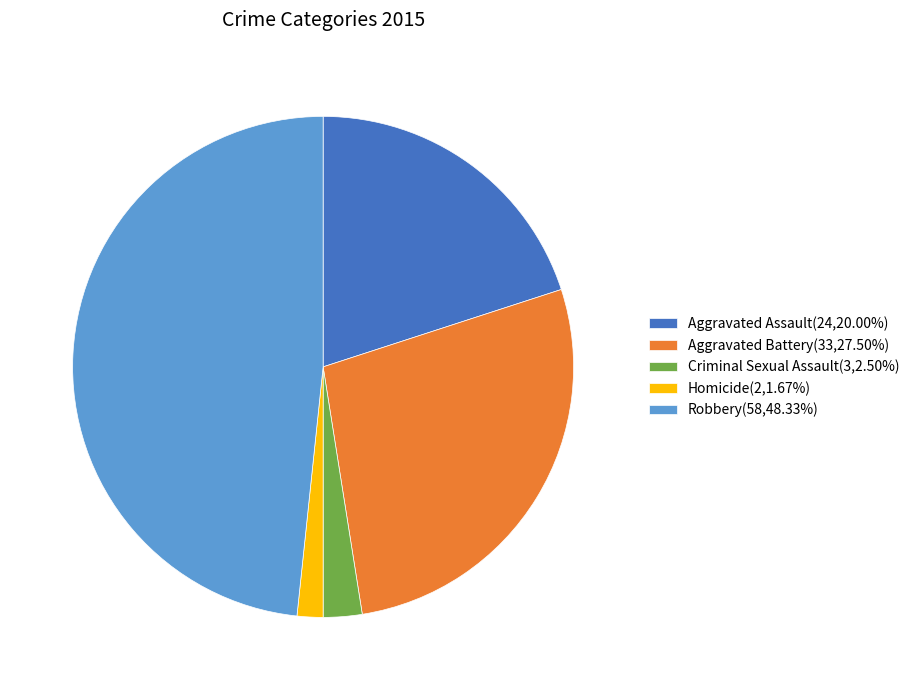

What is the smallest slice in the pie chart?

Homicide